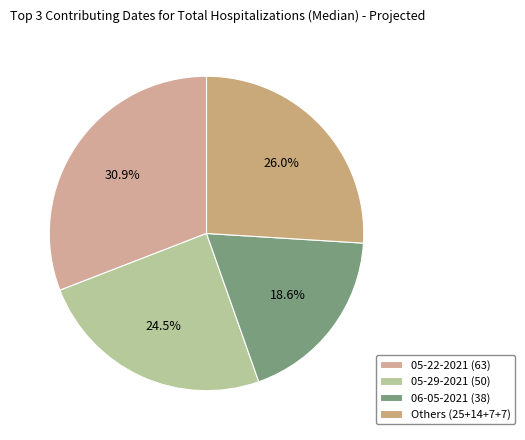

Count the number of slices in the pie.

4